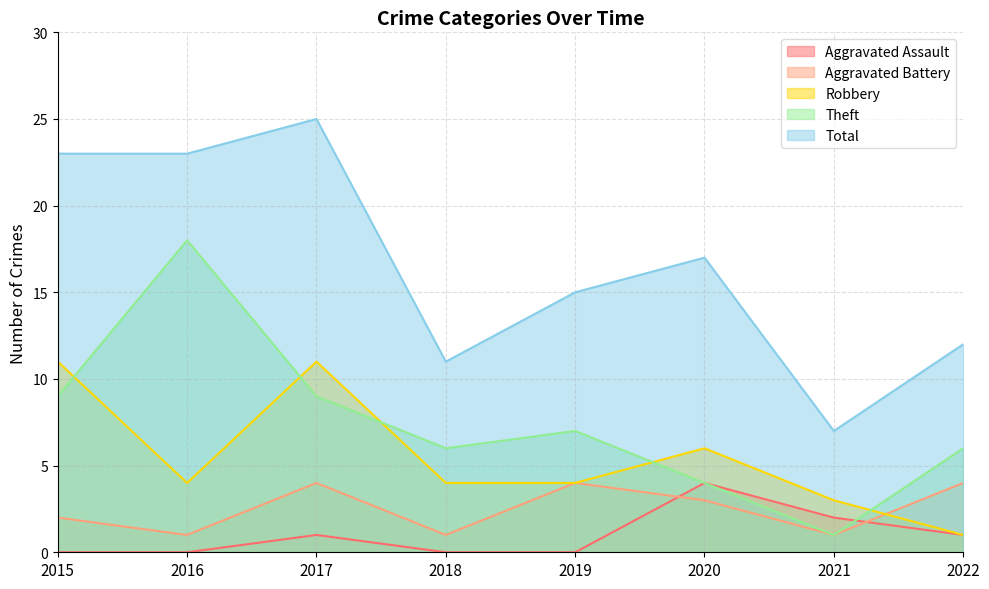

What is the total value across all series at 2017?

50